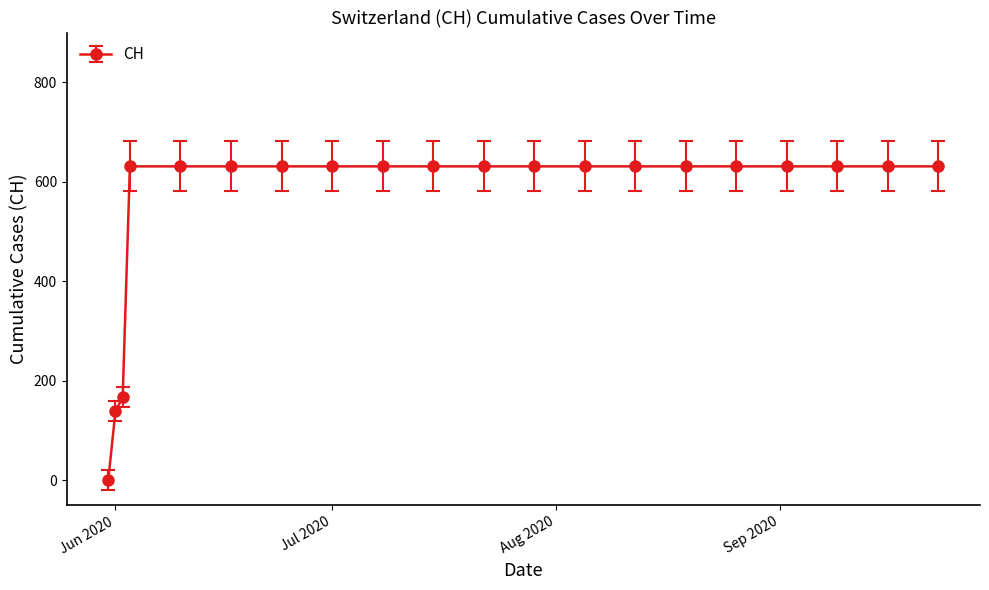

What is the sum of all values?

11033